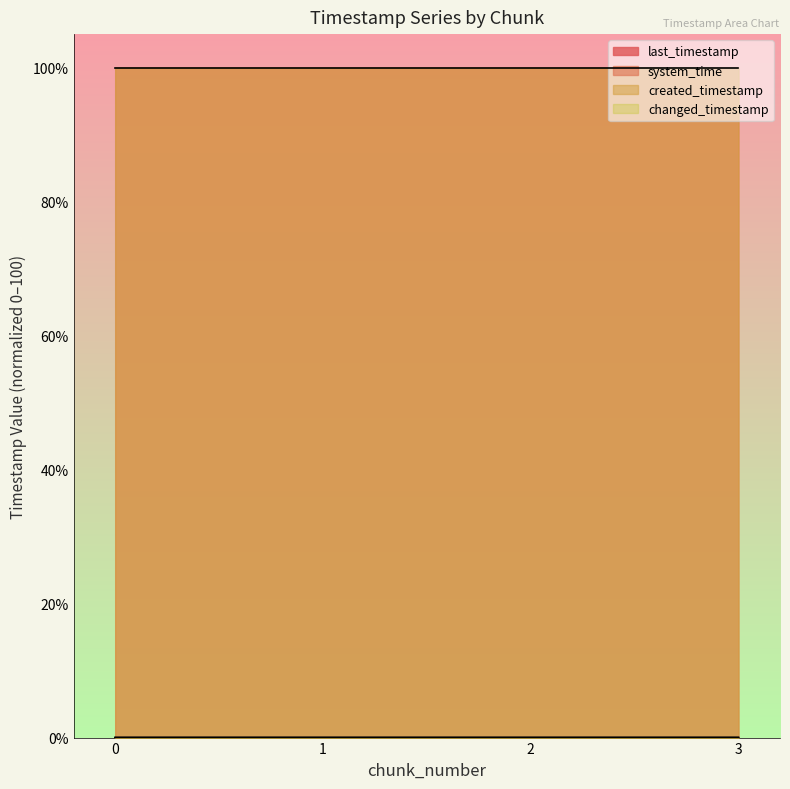

Which series has the widest spread of values?

created_timestamp